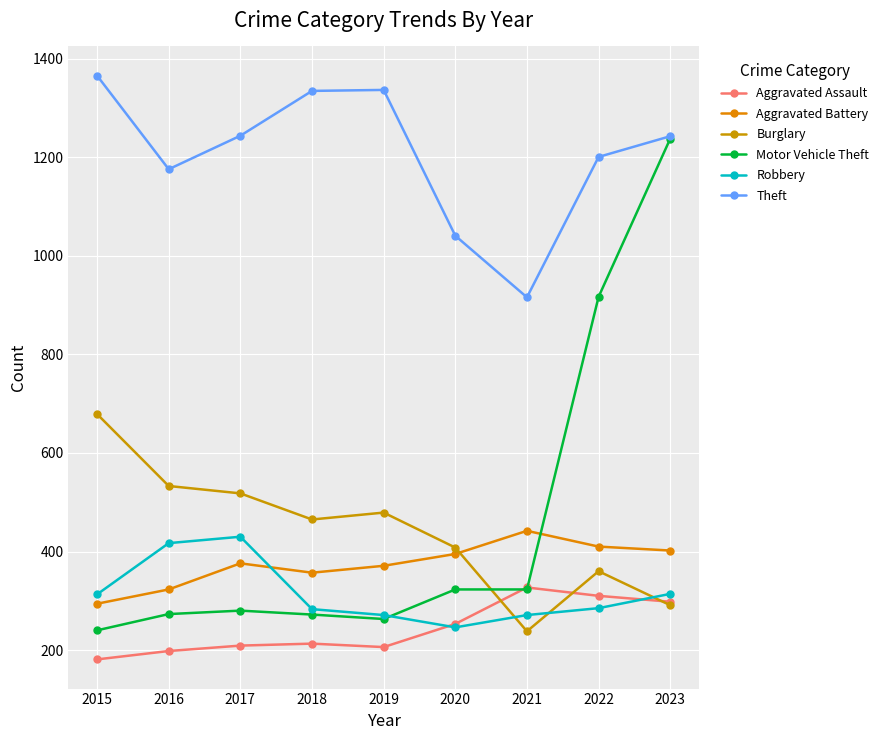

Which has a higher value, 2020 or 2022?

2022